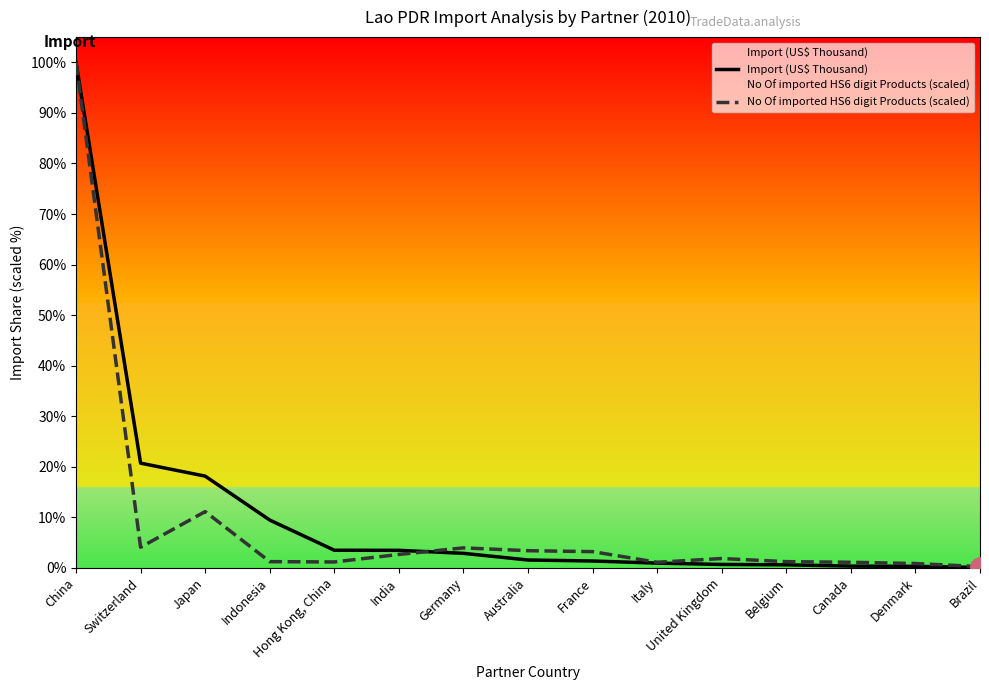

At which label does Import (US$ Thousand) reach its peak?

China